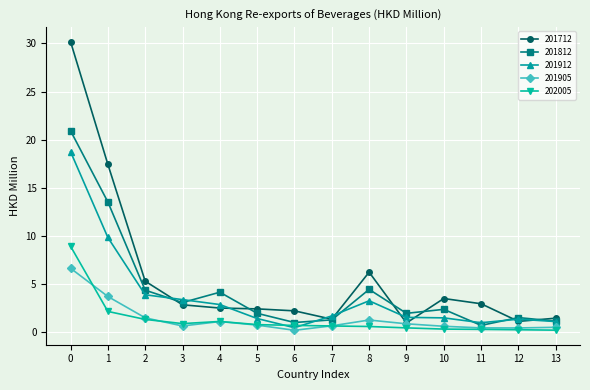

What is the highest value of the 202005 series?

9.0